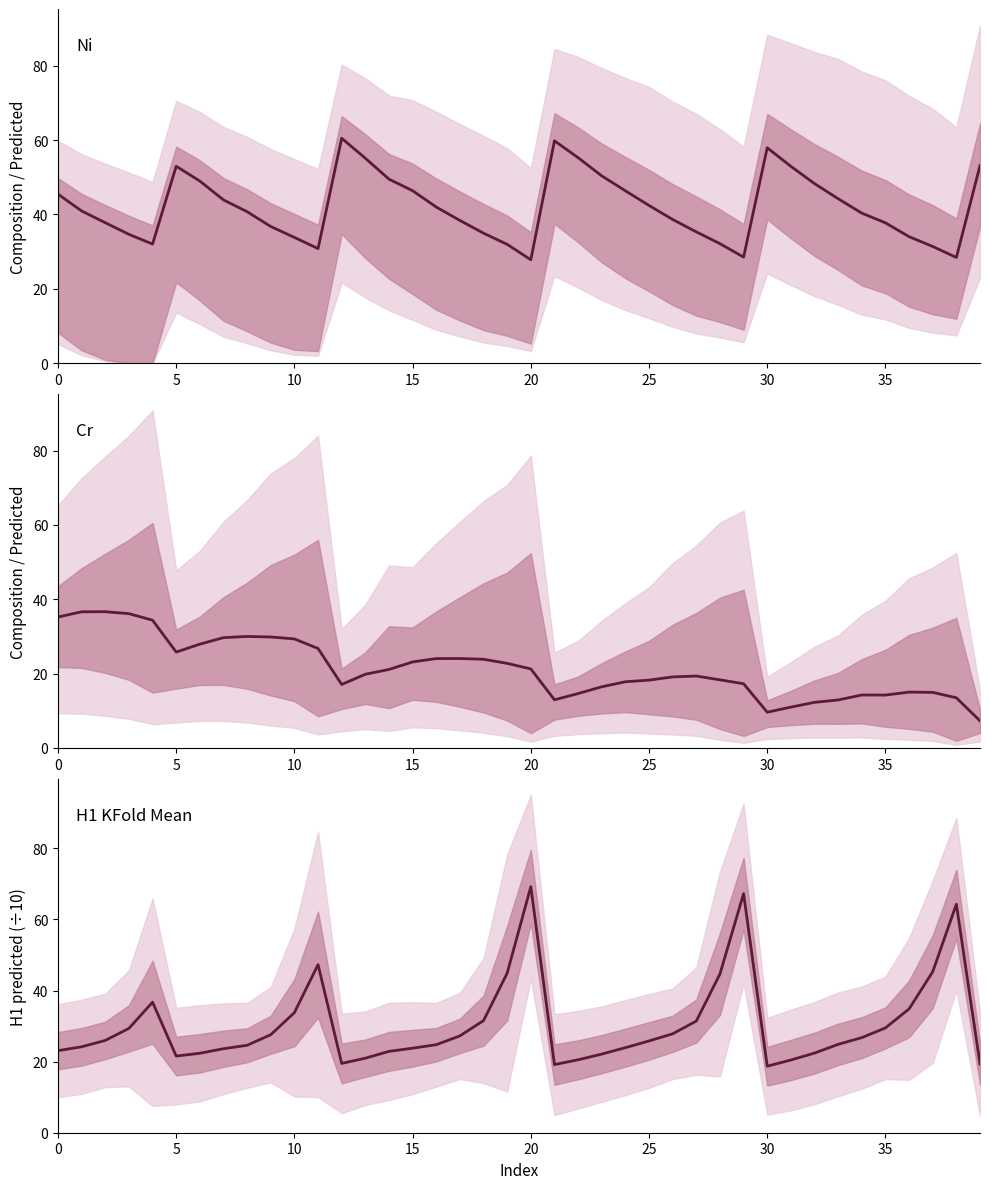

What is the value of the H1_mean (scaled) point at the 23rd from the left?

20.5